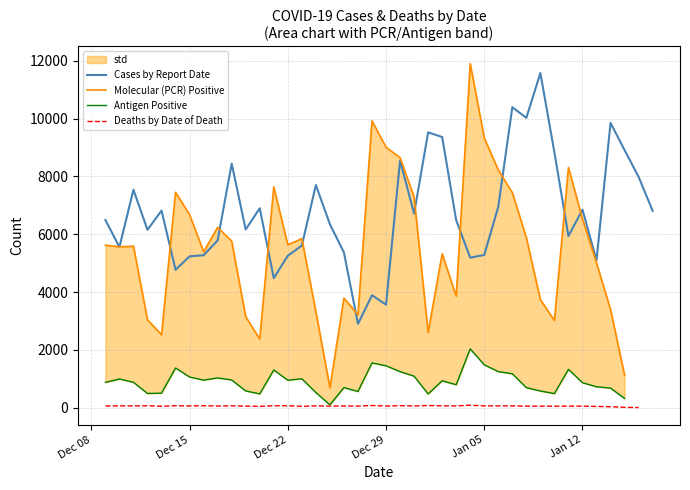

True or false: Antigen Positive and Deaths by Date of Death intersect in this chart.

False